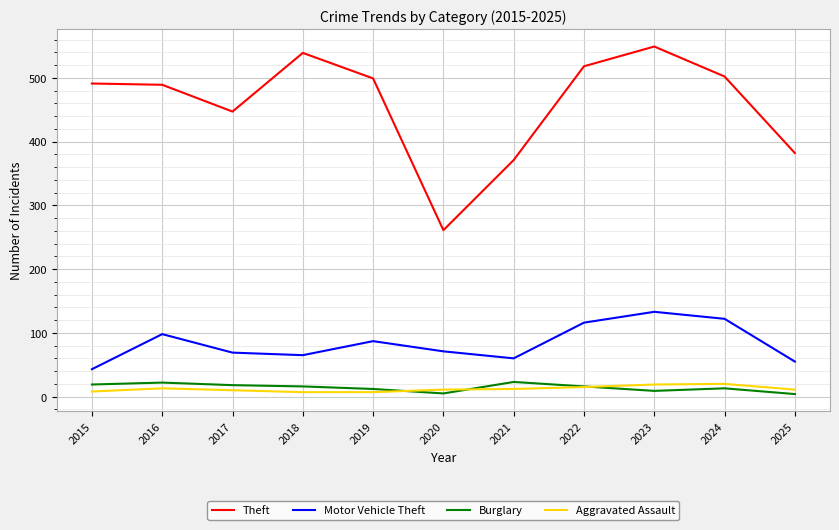

What is the minimum value for Theft?

261